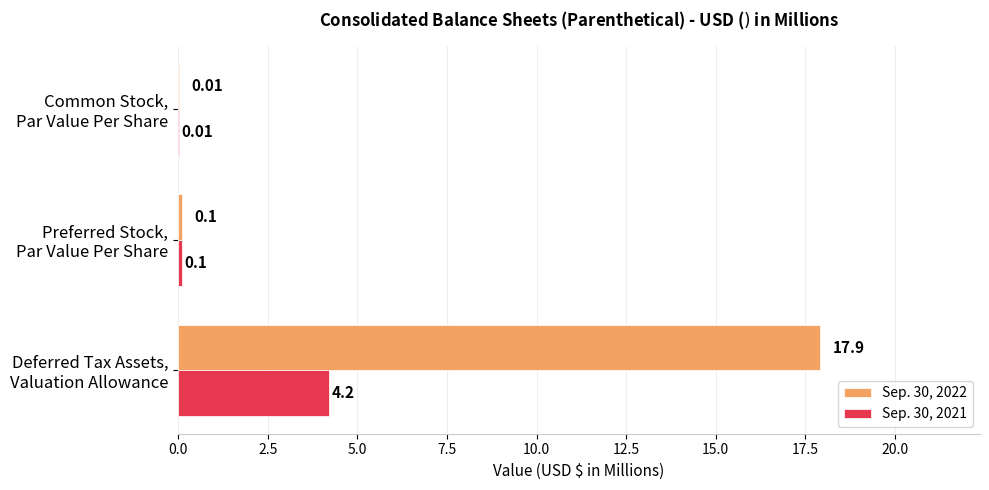

What is the sum of all Sep. 30, 2021 values?

4.3